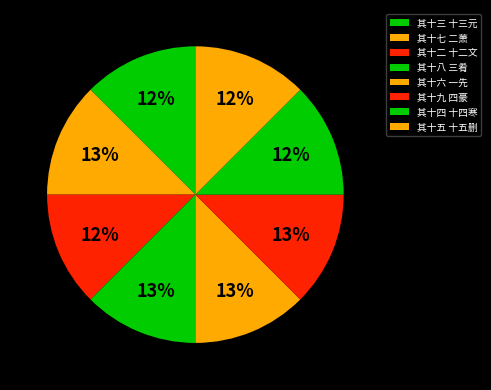

True or false: 其十九 四豪 accounts for 13% of the total.

True